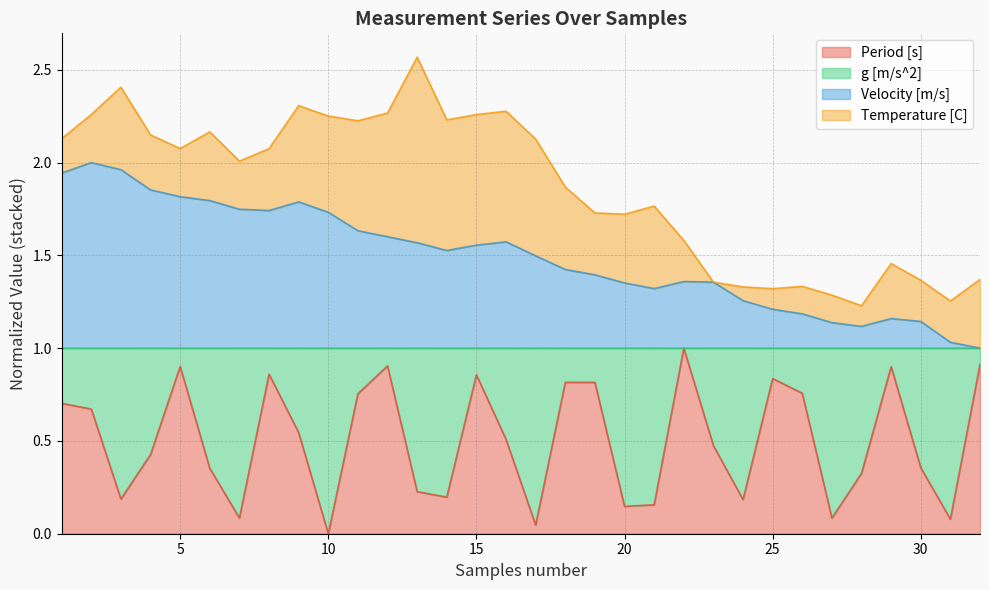

Where is the first local minimum for Velocity [m/s]?

8